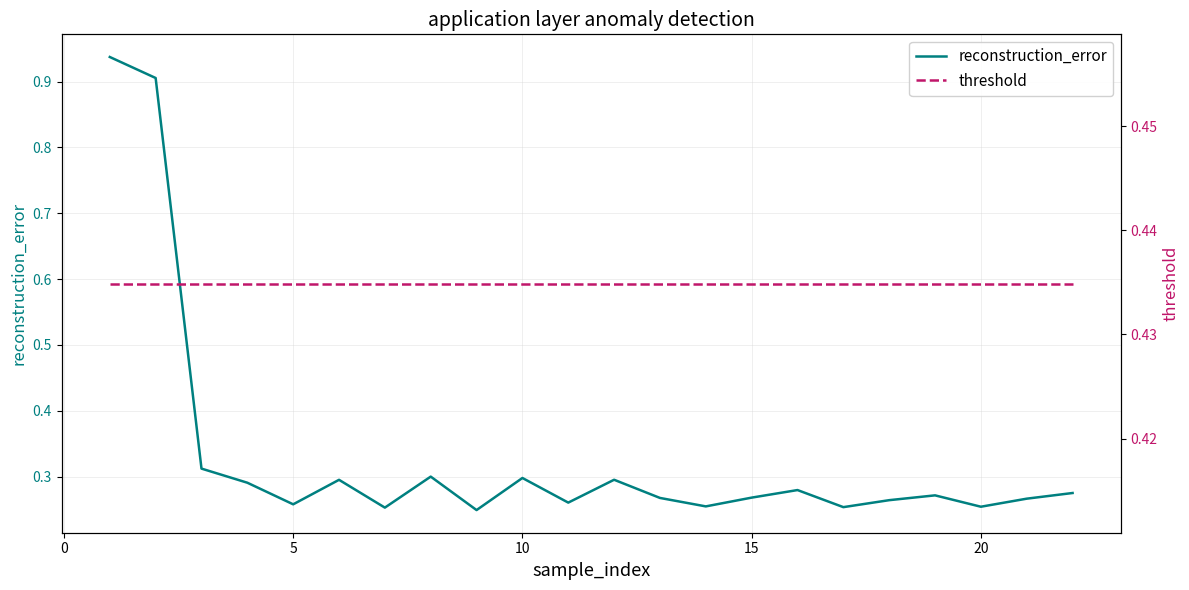

The value of reconstruction_error at 15 is 0.2. True or false?

False